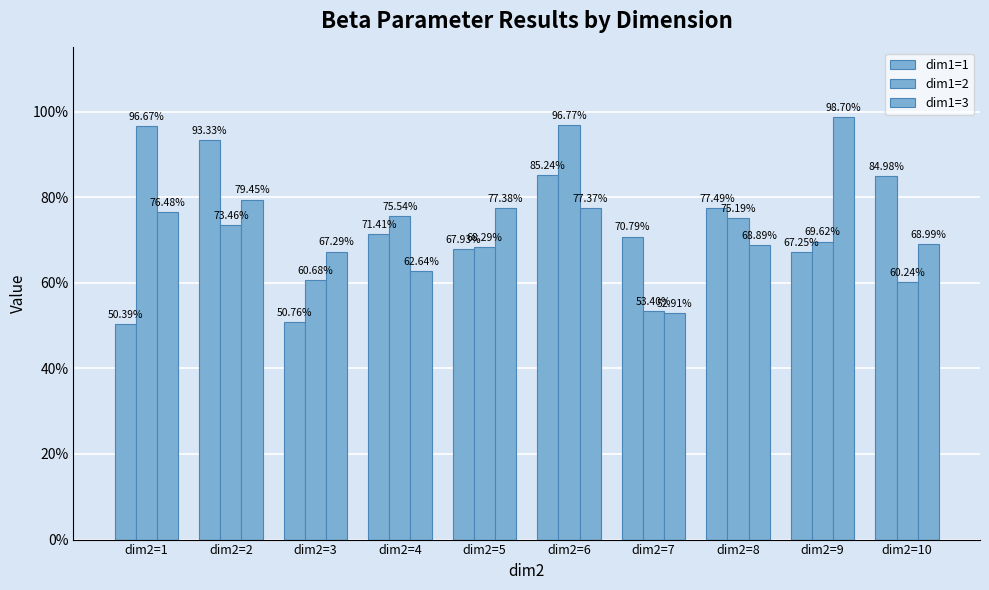

List the series in order of their peak value, lowest first.

dim1=1, dim1=2, dim1=3